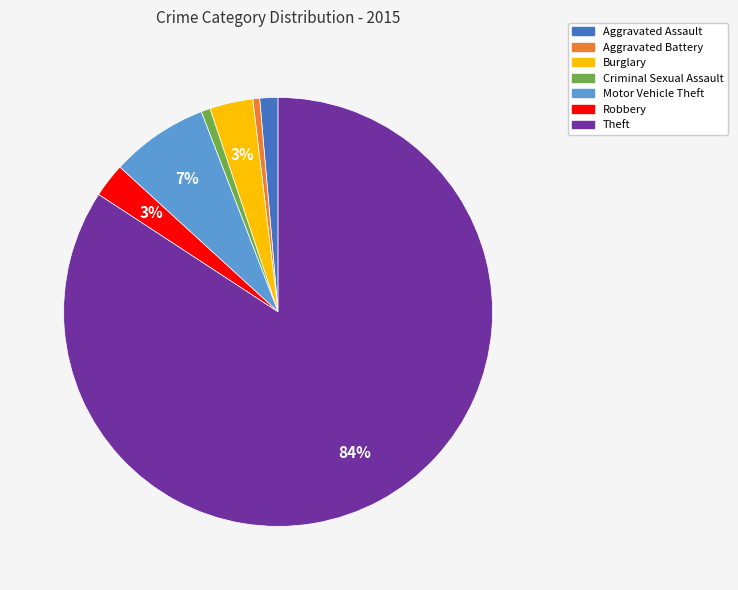

Between Robbery and Aggravated Assault, which is larger?

Robbery